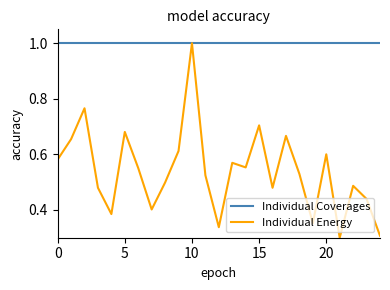

What is the maximum value shown in the chart?

1.0